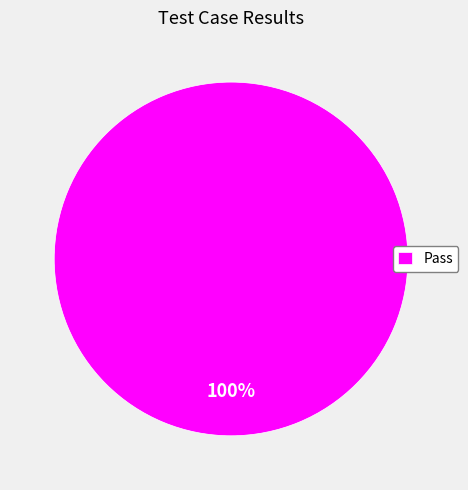

Rank the categories by value from lowest to highest.

Pass